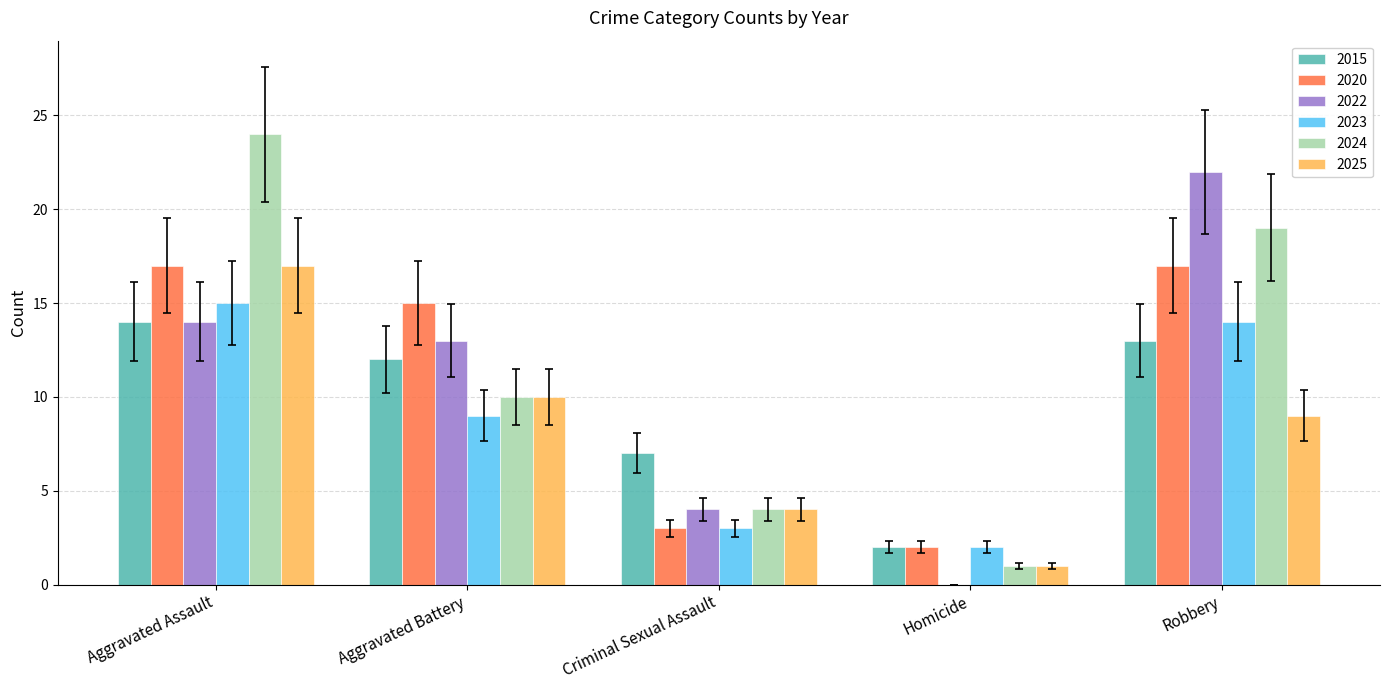

At which category does the chart reach its peak across all series?

Aggravated Assault